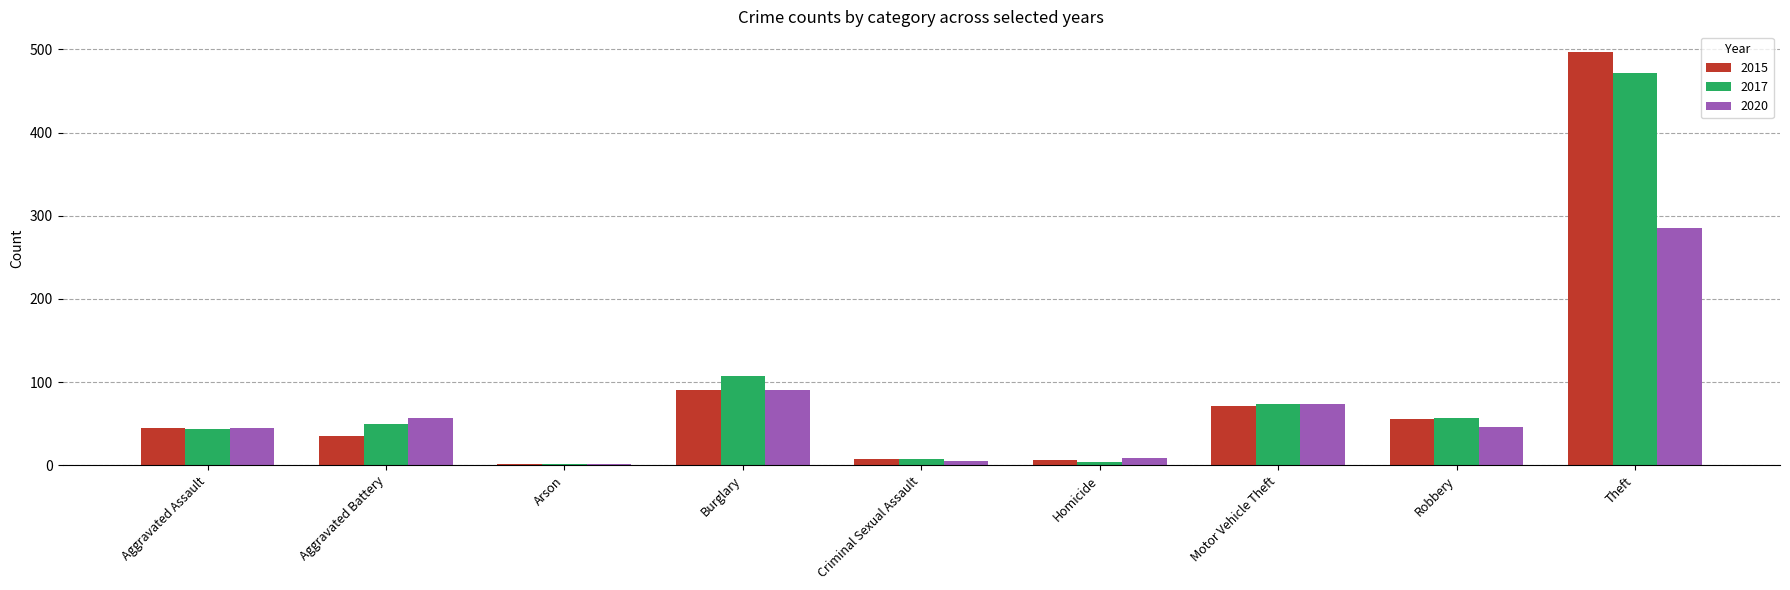

What is the sum of all 2015 values?

808